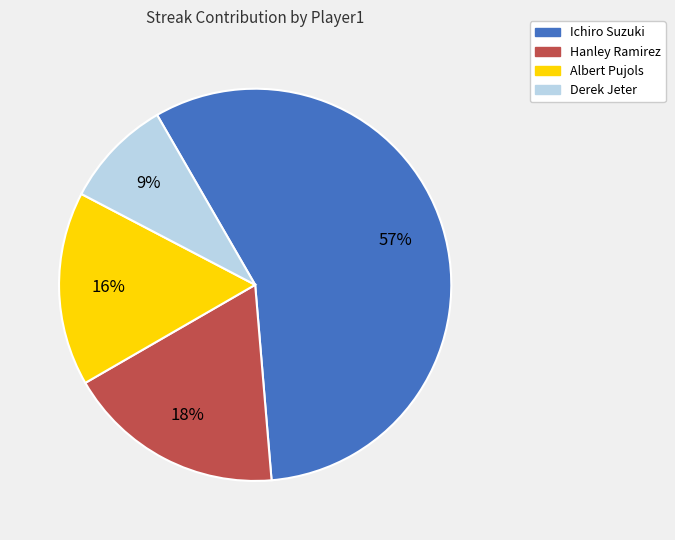

Combined, do Derek Jeter and Ichiro Suzuki account for over 50%?

Yes